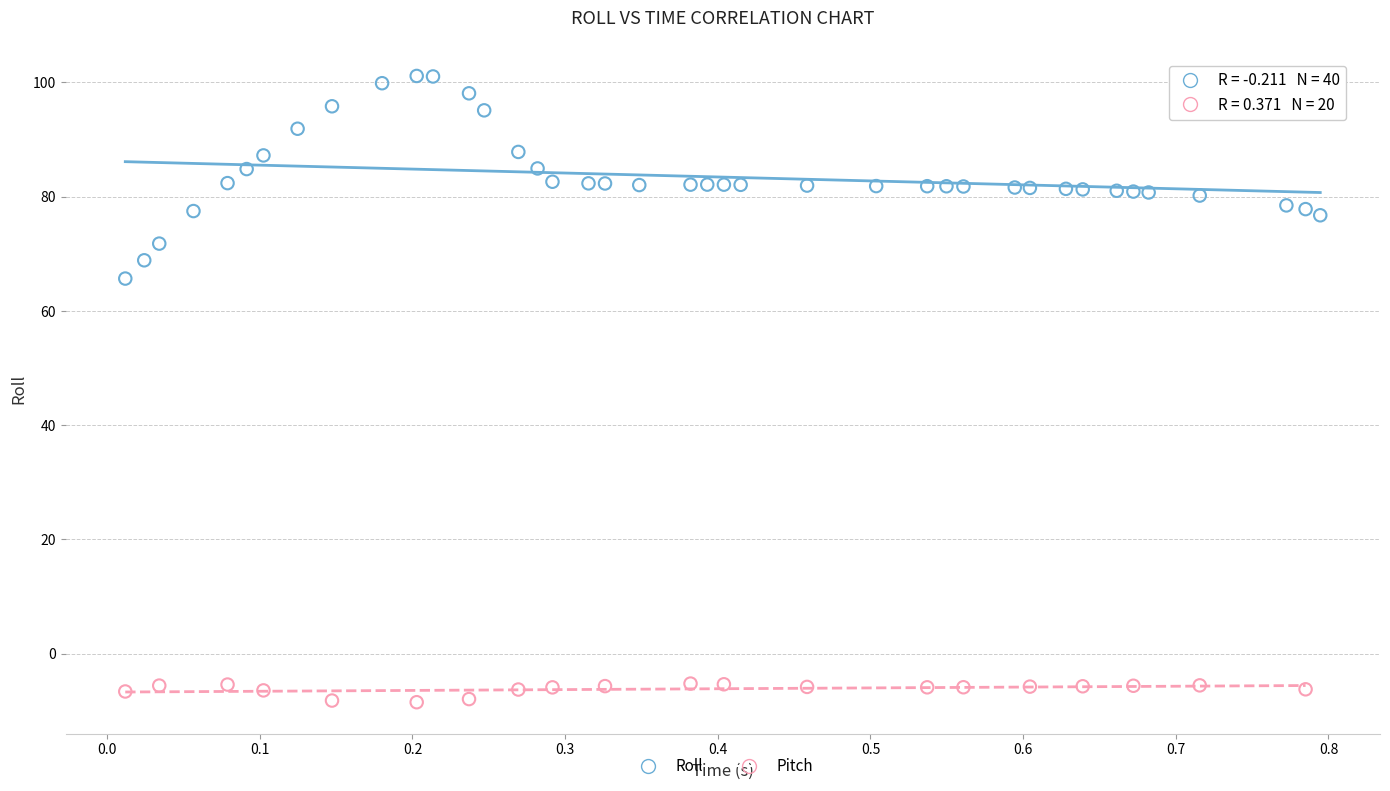

Which series has the widest spread of Y values?

Roll